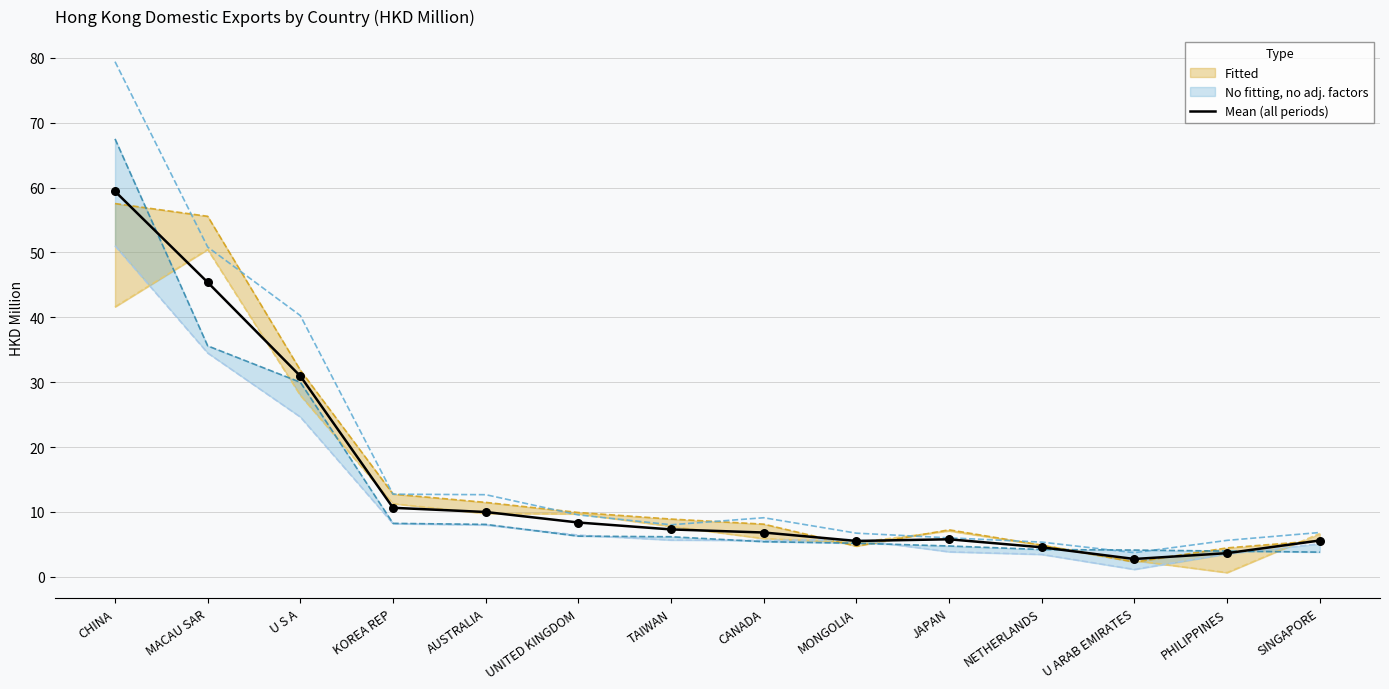

What is the ratio of the value at SINGAPORE to the value at MACAU SAR?

0.1